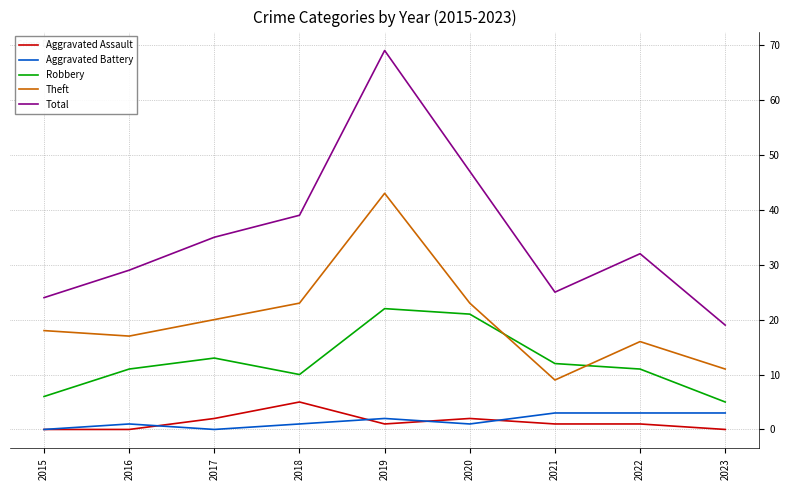

How many intersections are there between Theft and Robbery?

2